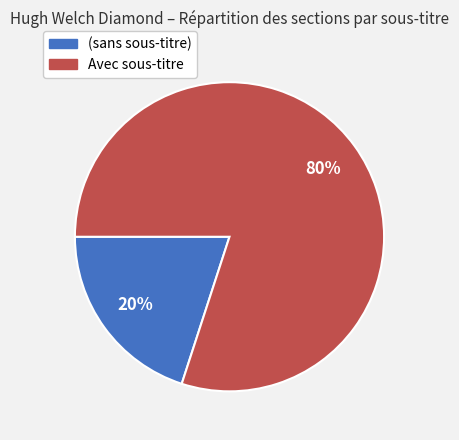

Between Avec sous-titre and (sans sous-titre), which is larger?

Avec sous-titre